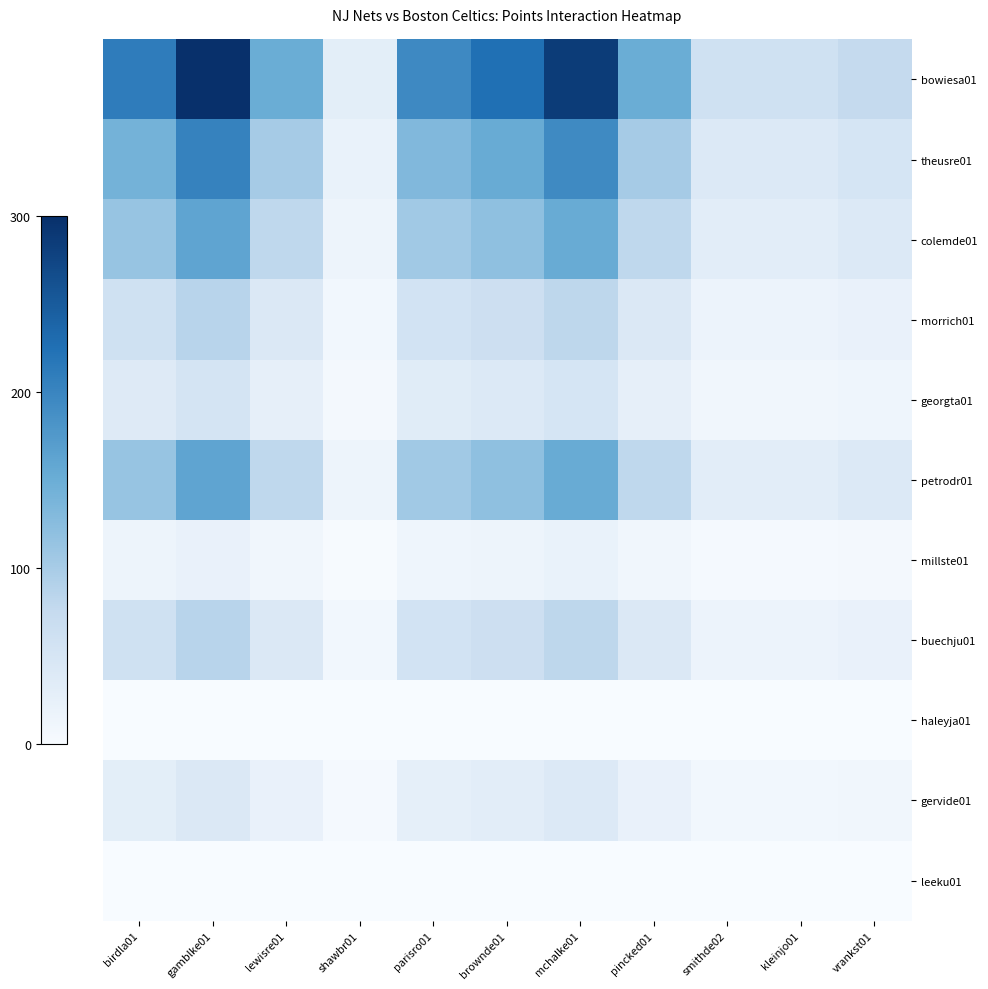

Which series changed the most between parisro01 and smithde02?

bowiesa01